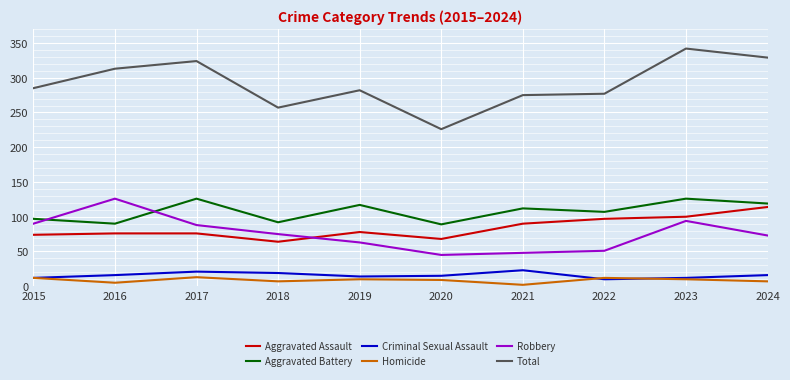

Which series has the largest total across all categories?

Total